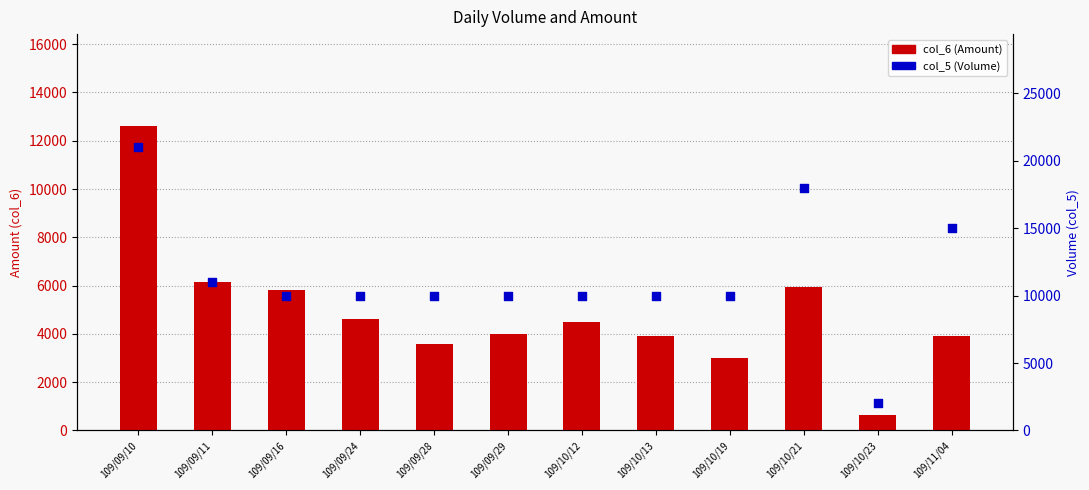

Which series has the largest total across all categories?

col_5 (Volume)